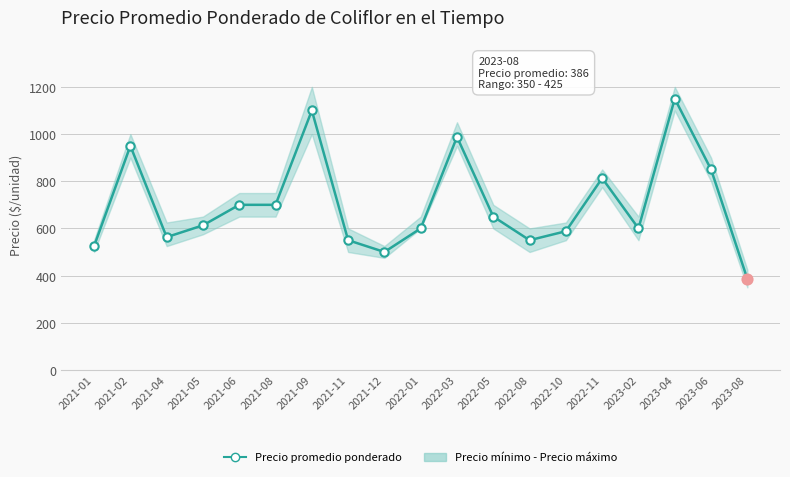

Which has a higher value, 2021-04 or 2023-06?

2023-06